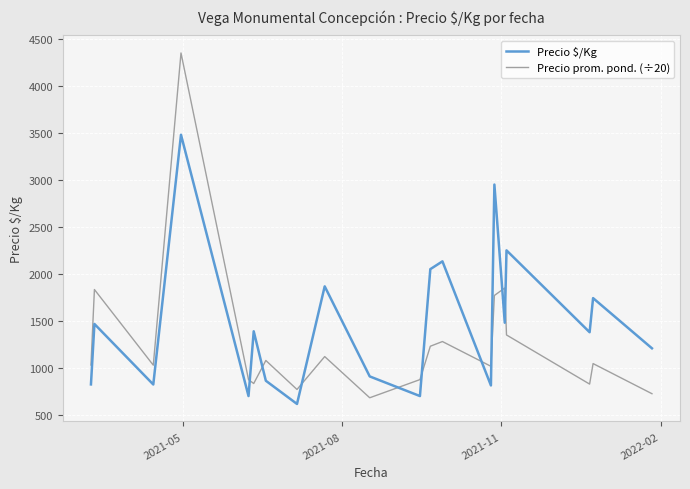

What is the average value of the Precio prom. pond. (÷20) series?

1278.5